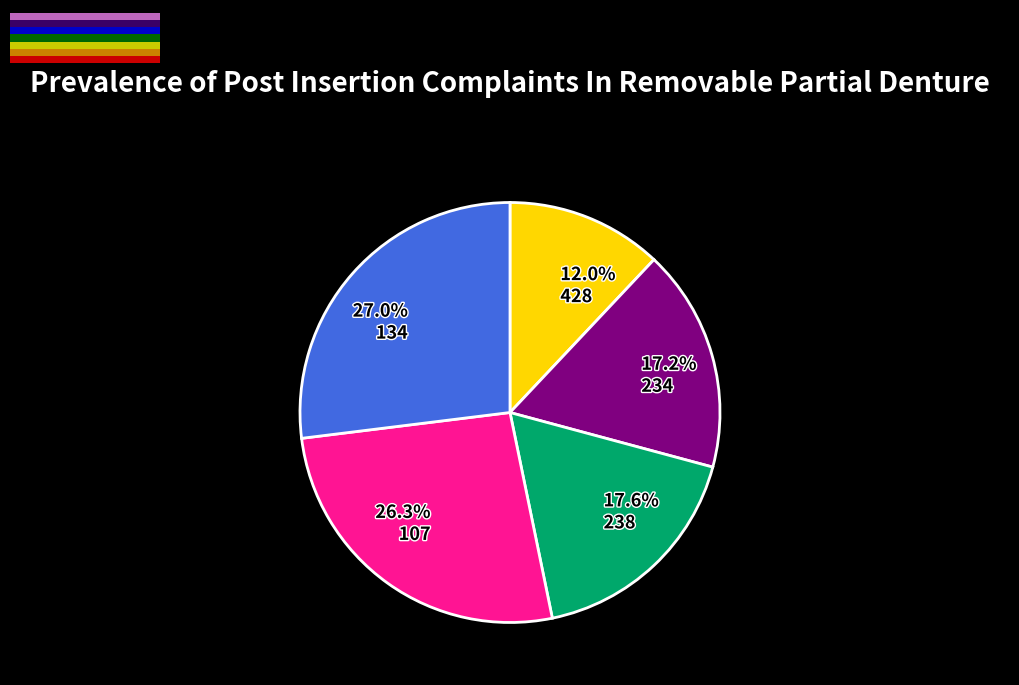

What percentage is the 107 slice, to the nearest percent?

26%